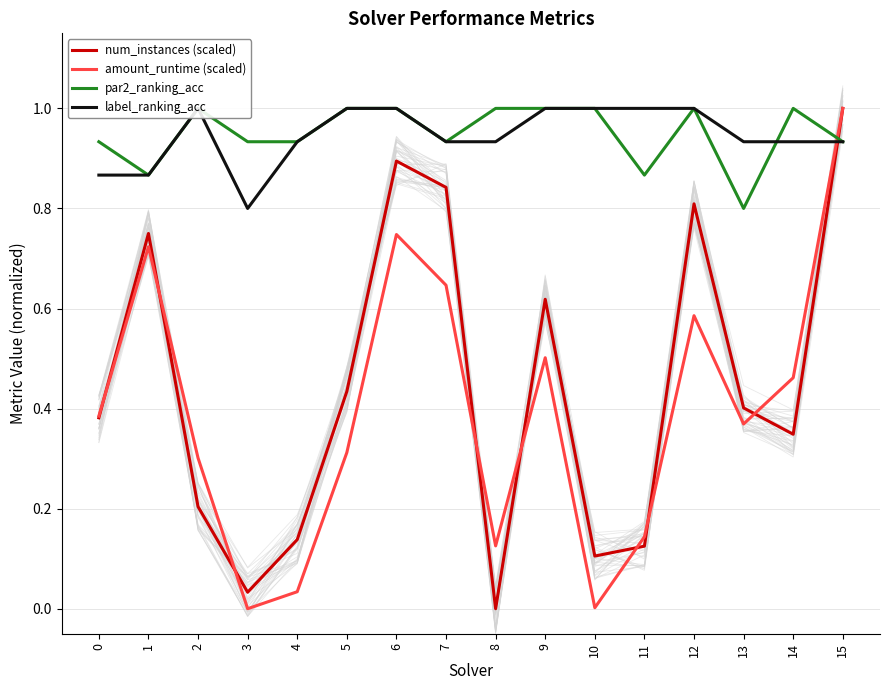

Where is the first local maximum for num_instances (scaled)?

1